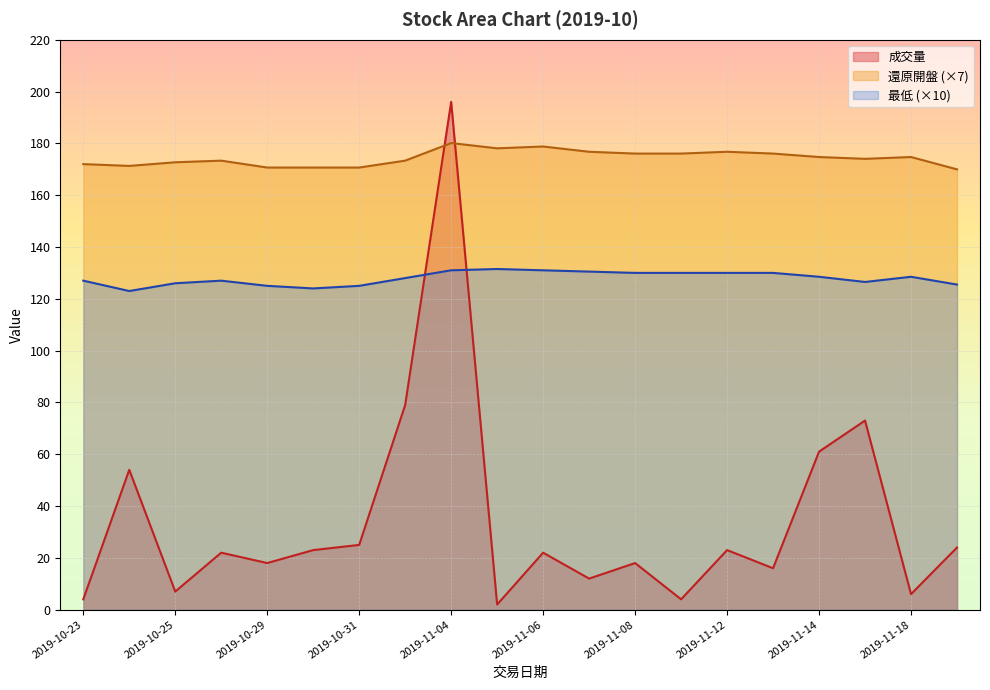

Reading right to left, extract all data points from this chart.

成交量: 24.0	6.0	73.0	61.0	16.0	23.0	4.0	18.0	12.0	22.0	2.0	196.0	79.0	25.0	23.0	18.0	22.0	7.0	54.0	4.0
還原開盤: 170.0	174.7	174.0	174.7	176.0	176.8	176.0	176.0	176.8	178.8	178.1	180.1	173.3	170.7	170.7	170.7	173.3	172.7	171.3	172.0
最低: 125.5	128.5	126.5	128.5	130.0	130.0	130.0	130.0	130.5	131.0	131.5	131.0	128.0	125.0	124.0	125.0	127.0	126.0	123.0	127.0